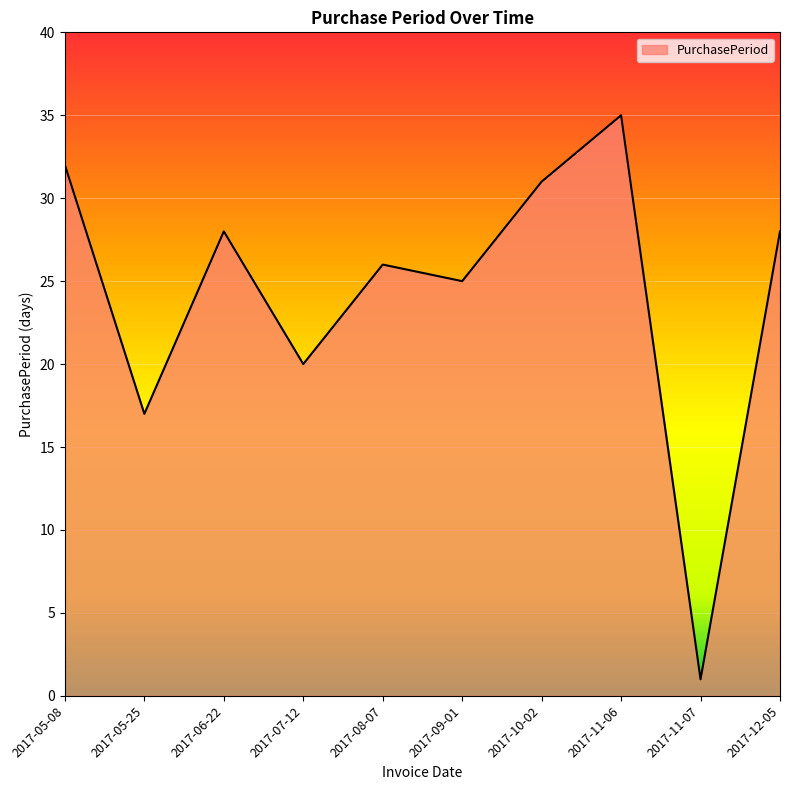

Is it true that the value at 2017-11-06 is 35?

True